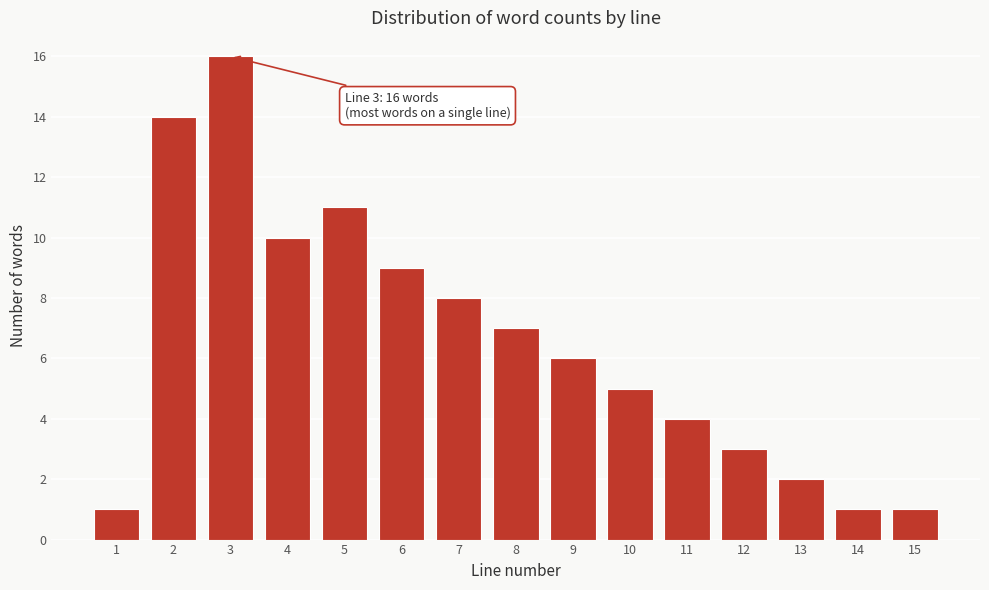

Reading left to right, extract all data points from this chart.

1	14	16	10	11	9	8	7	6	5	4	3	2	1	1